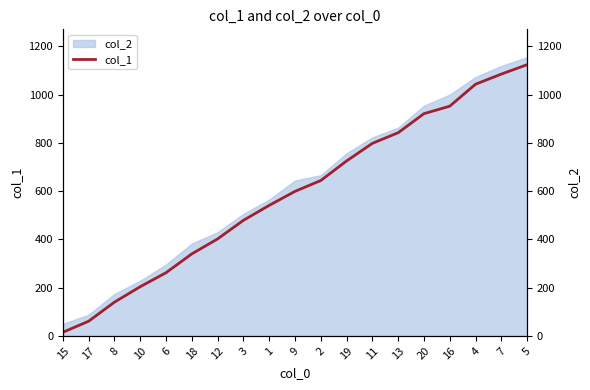

What is the label of the 18th point from the left?

7